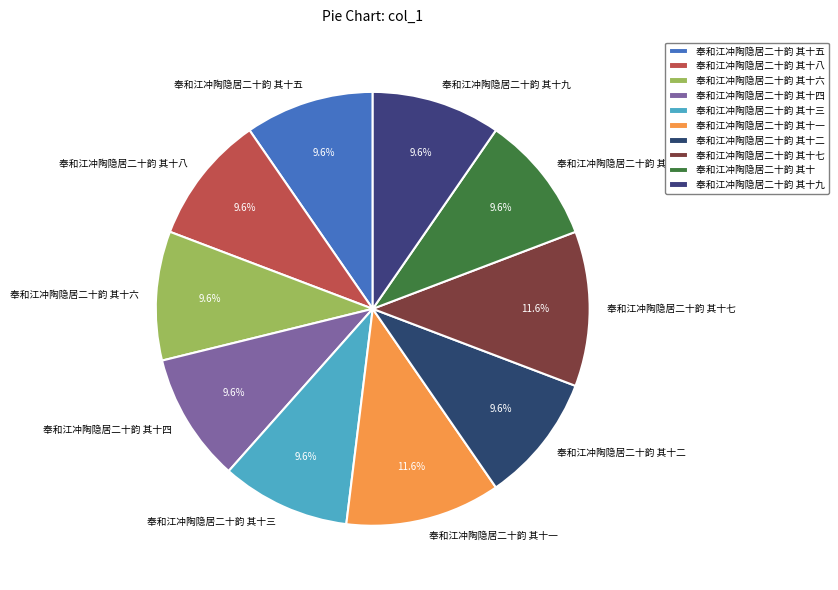

How many segments does this pie chart have?

10